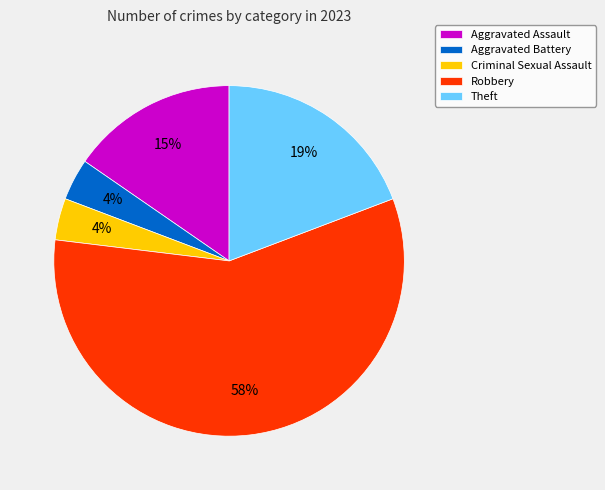

Count the number of slices in the pie.

5